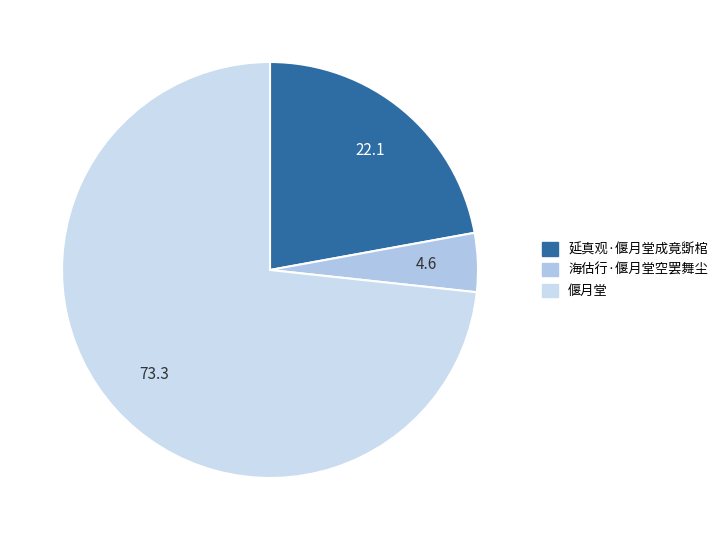

Which category has the biggest portion of the pie?

偃月堂